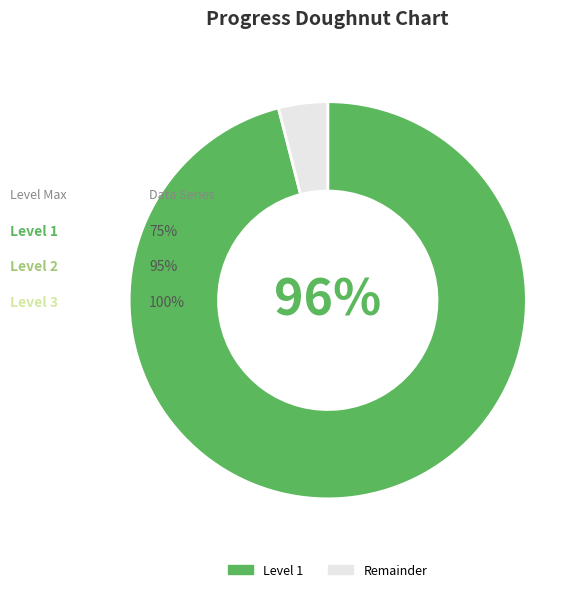

To the nearest percent, what is the average slice percentage?

50%